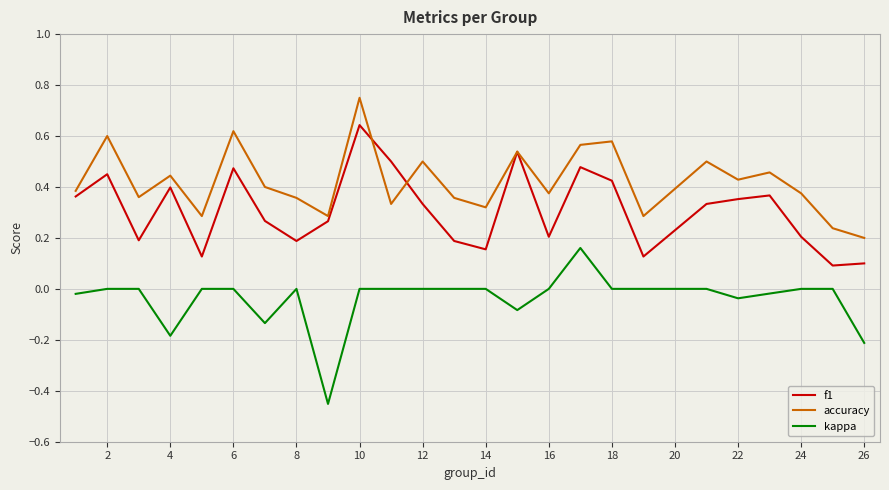

Does the chart have visible grid lines?

Yes